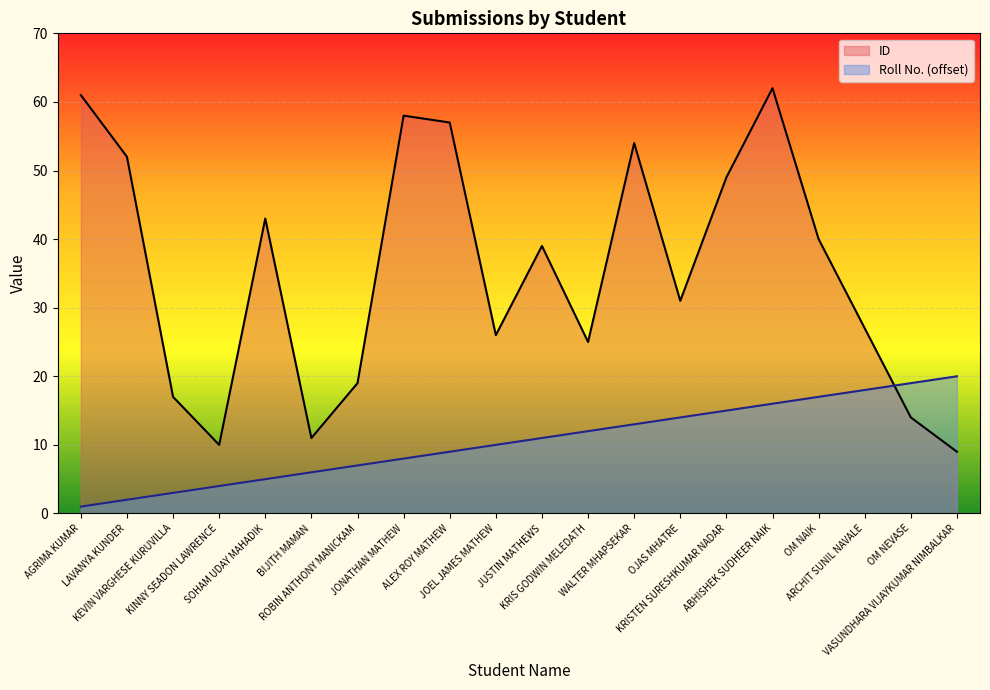

What value does the Roll No. series have at KRISTEN SURESHKUMAR NADAR?

15